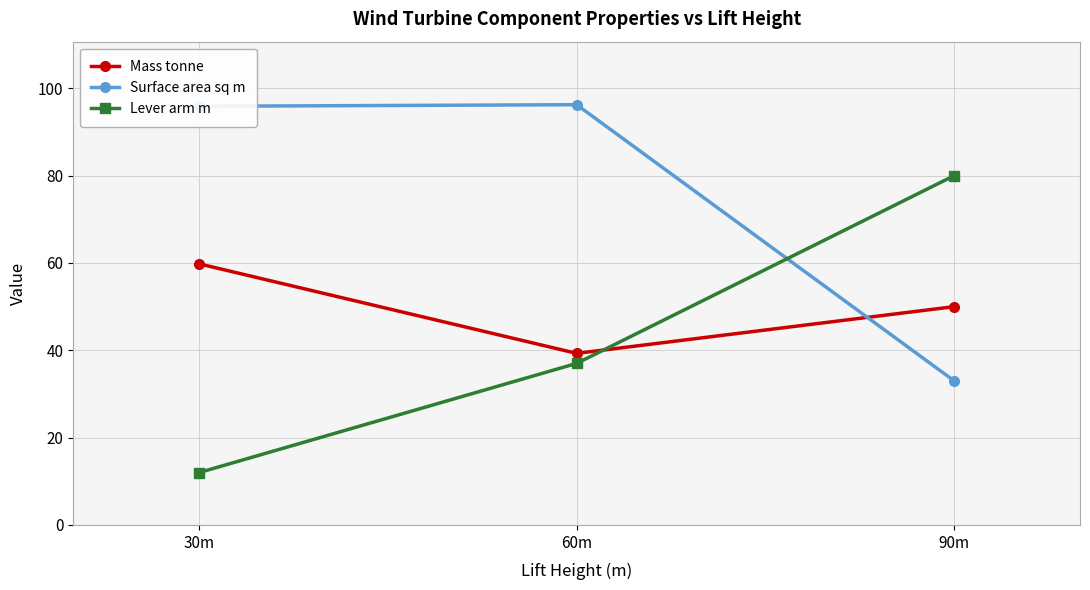

What is the difference between the maximum and minimum values in the Mass tonne series?

20.5